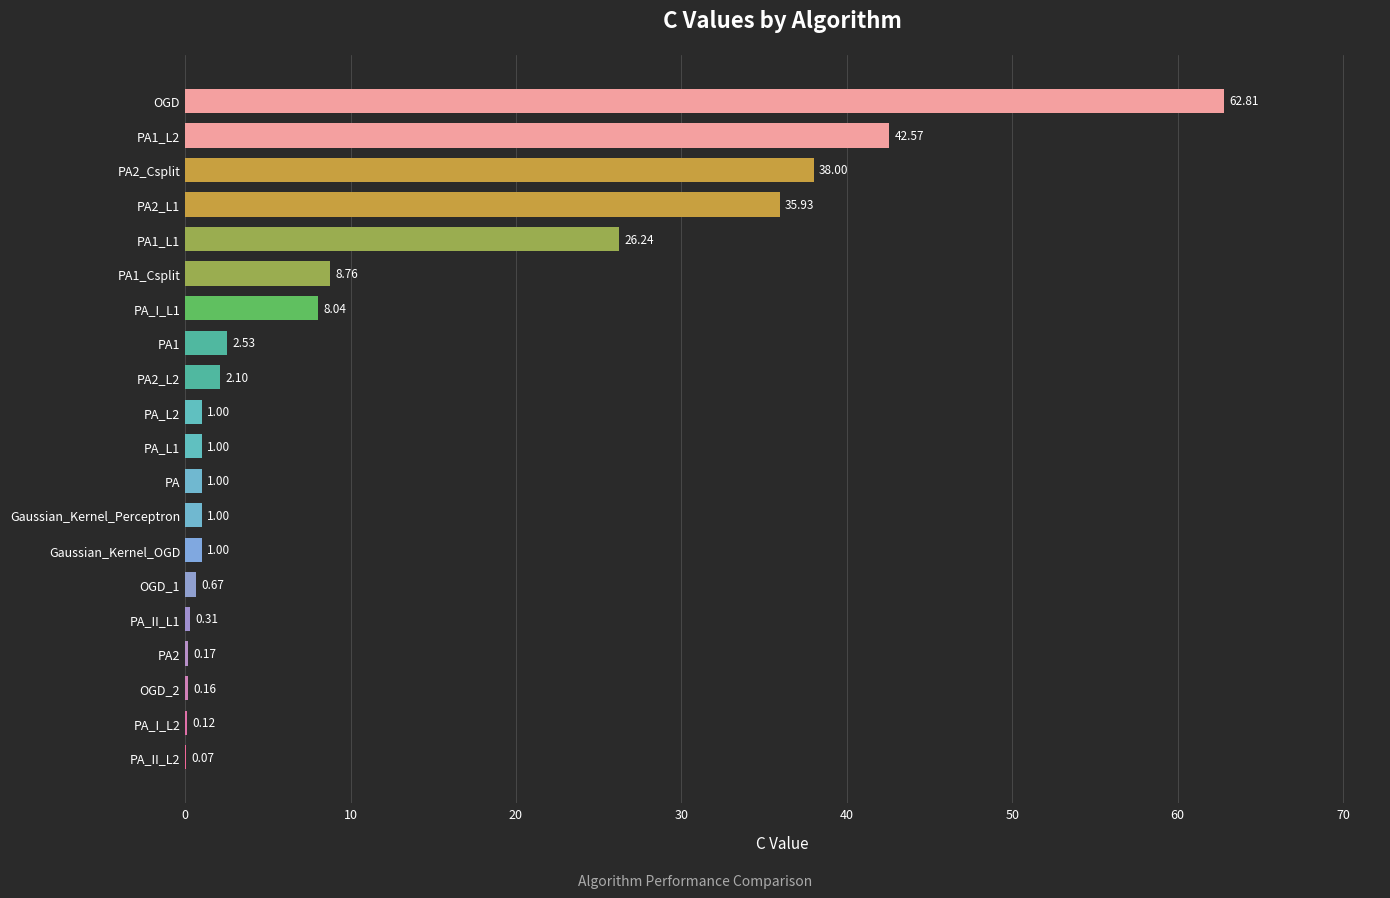

What is the ratio of the value at PA2_Csplit to the value at PA_I_L1?

4.7